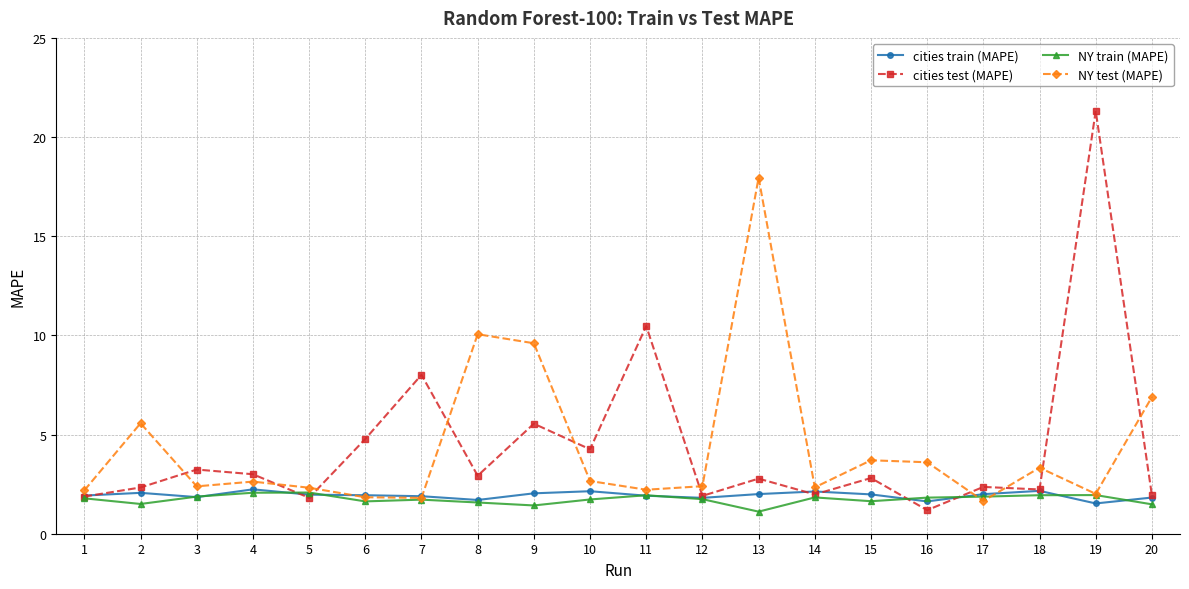

Where is the first local minimum for NY train (MAPE)?

2